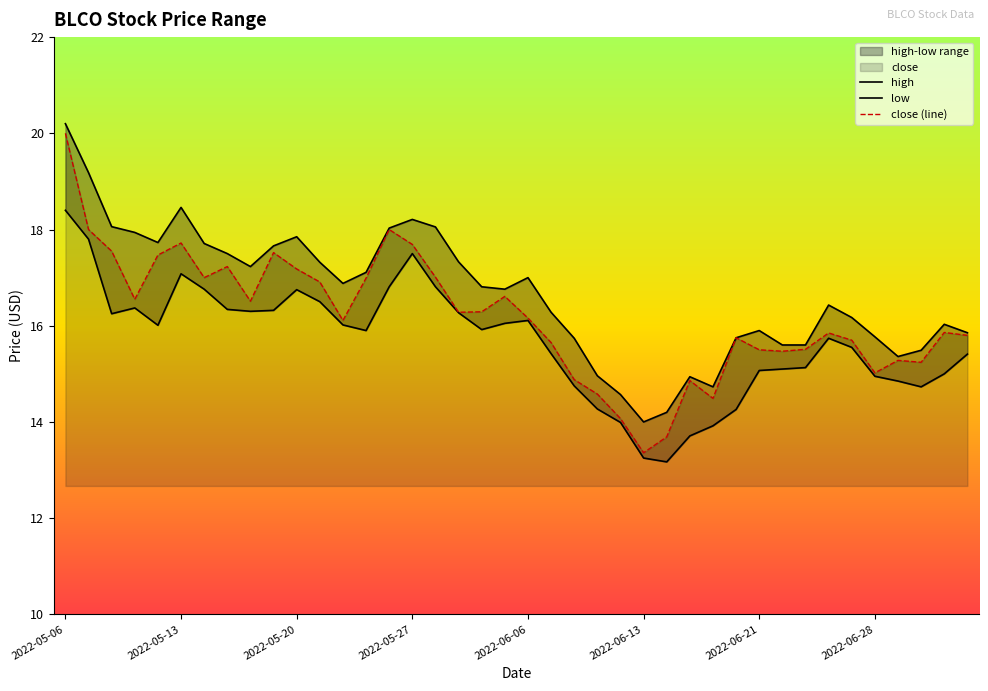

True or false: high has a value of 24.5 at 26.

False